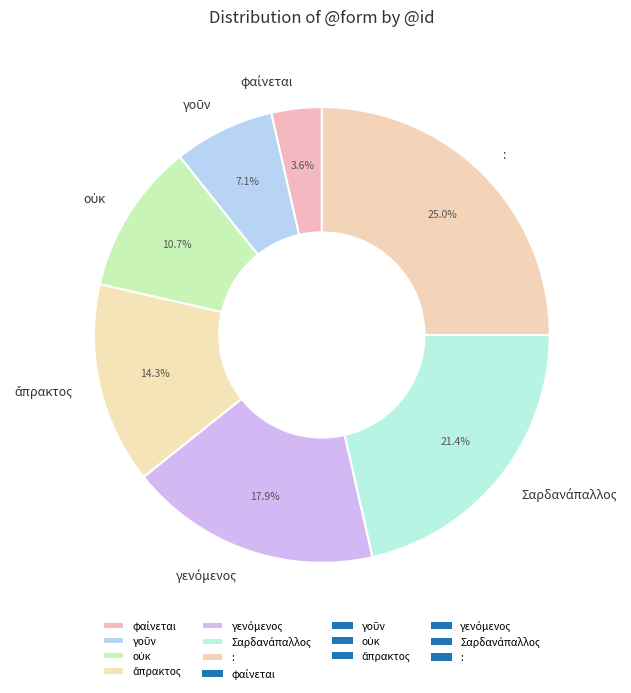

Which slice is the largest?

: